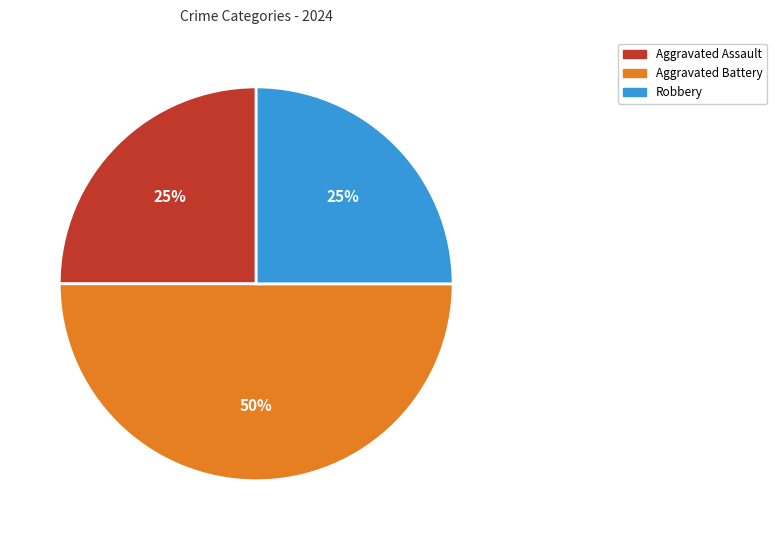

To the nearest percent, what is the difference between the largest and smallest slice percentages?

25%